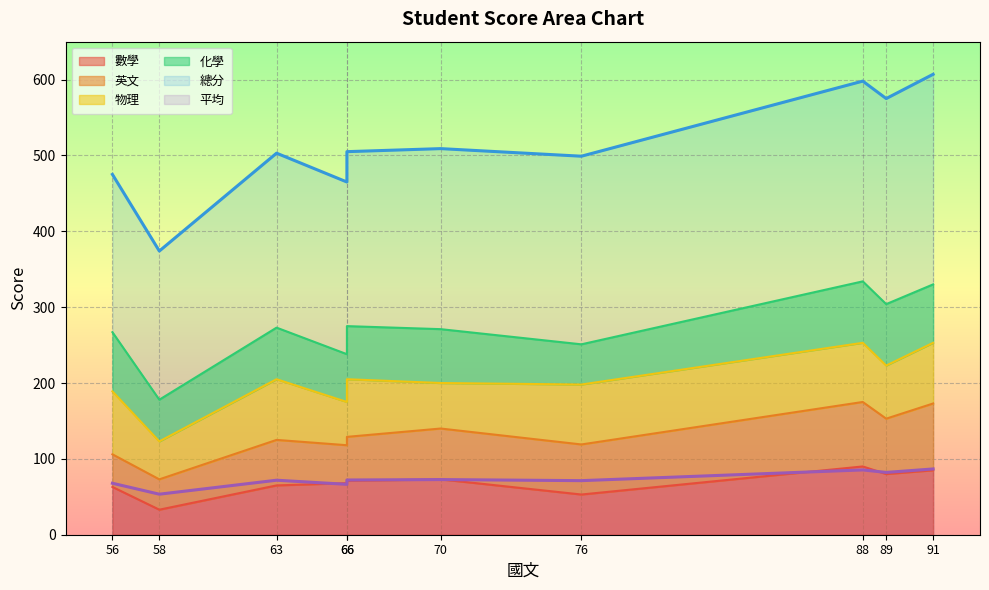

What is the average value of the 物理 series?

71.3